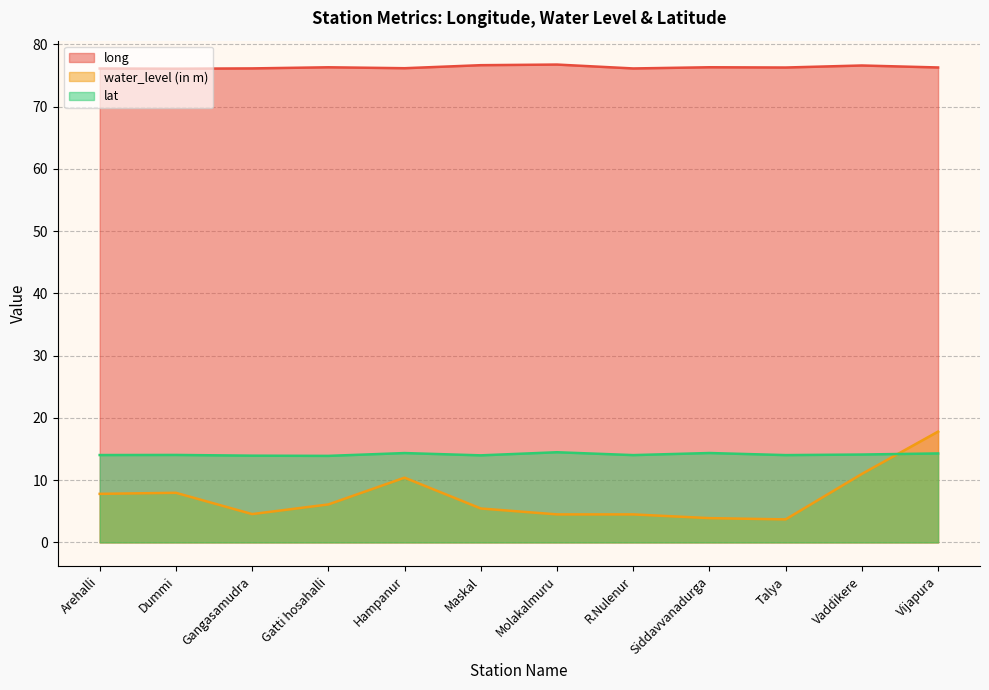

At how many categories does at least one series exceed 13?

12